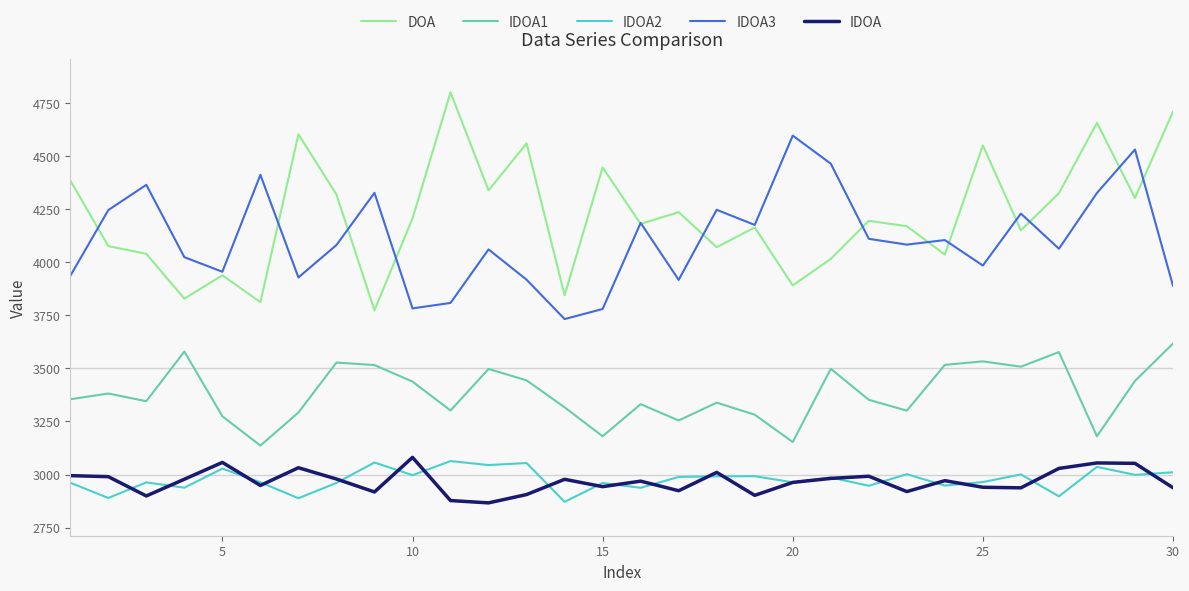

True or false: IDOA3 and IDOA2 intersect in this chart.

False